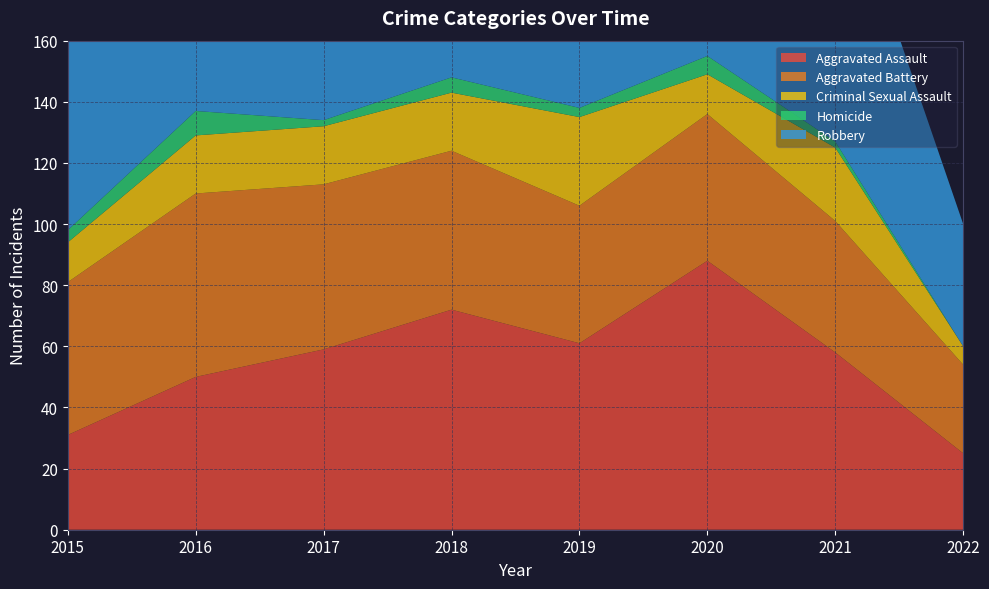

Reading right to left, what are all the values shown in this chart?

Aggravated Assault: 25	58	88	61	72	59	50	31
Aggravated Battery: 29	43	48	45	52	54	60	50
Criminal Sexual Assault: 6	24	13	29	19	19	19	13
Homicide: 0	2	6	3	5	2	8	4
Robbery: 40	95	94	89	130	115	123	87